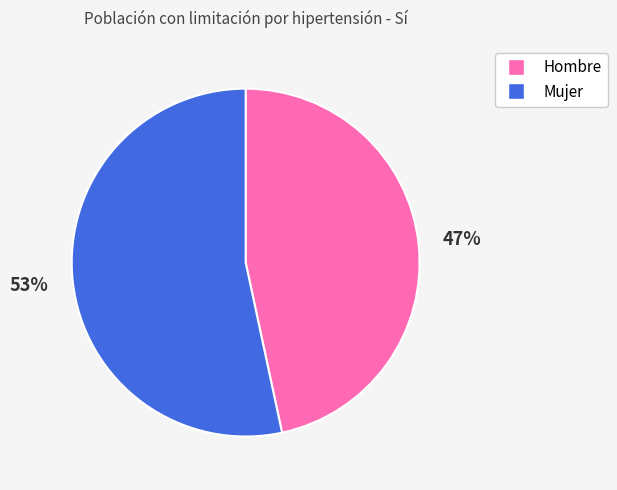

How many segments does this pie chart have?

2